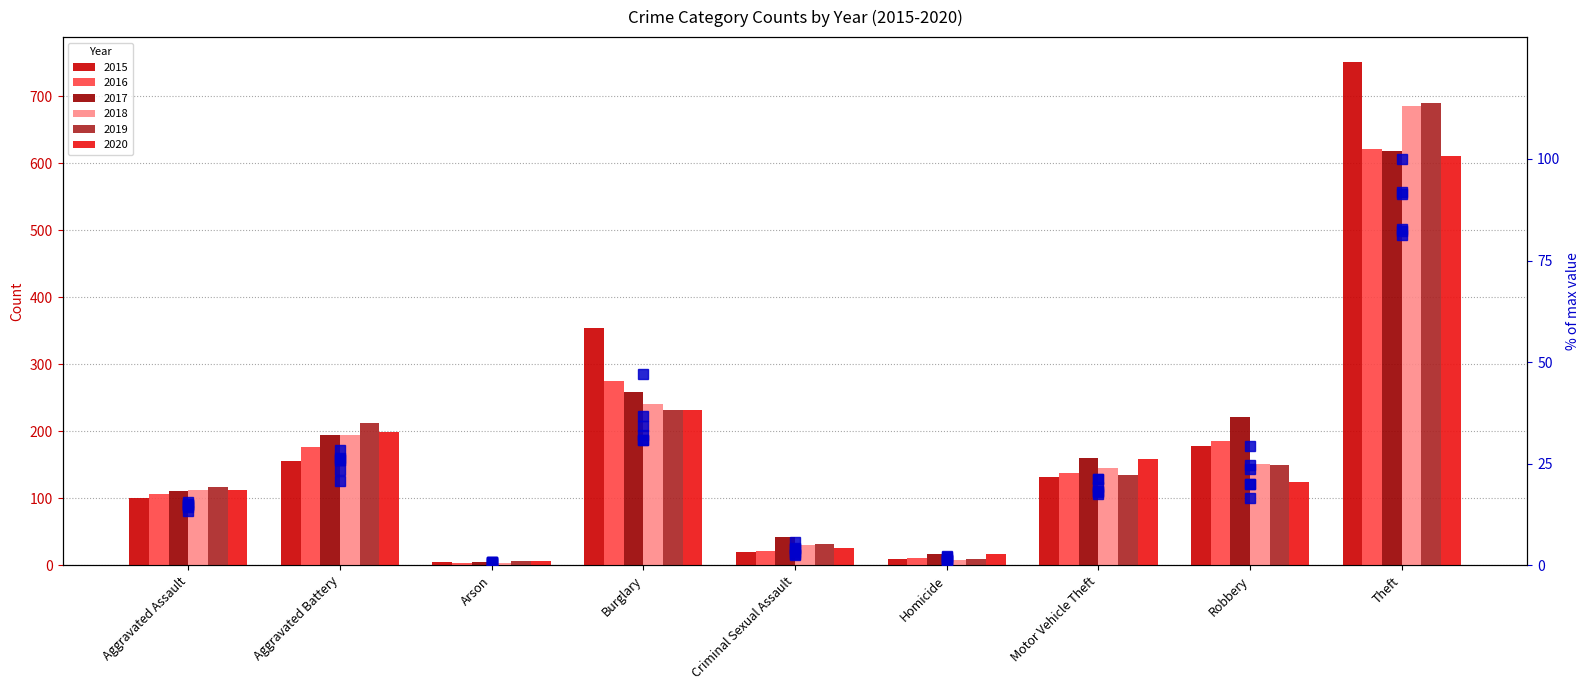

What is the label of the 7th bar from the right?

Arson